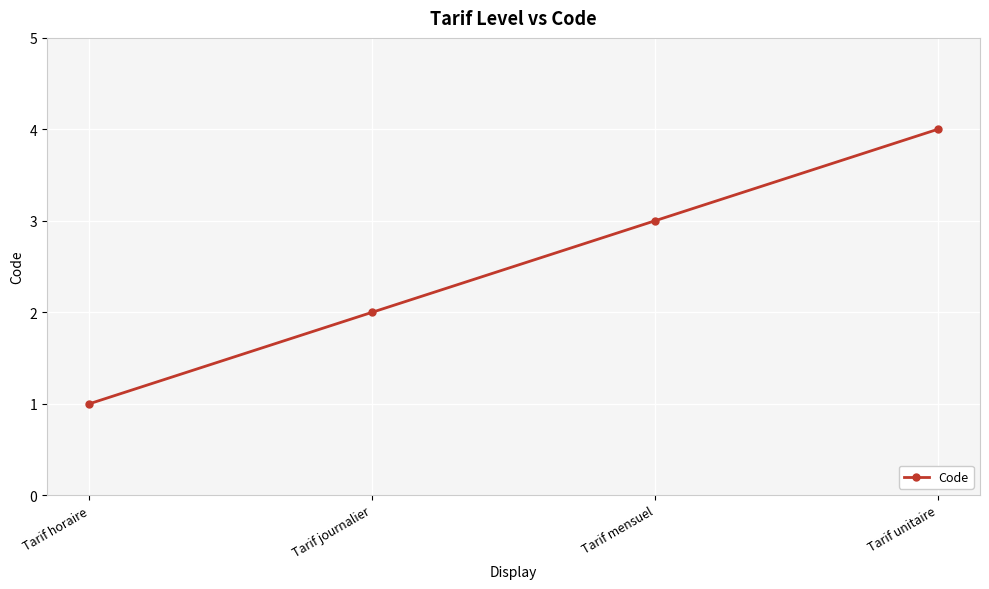

True or false: the data shows 2 at Tarif unitaire.

False